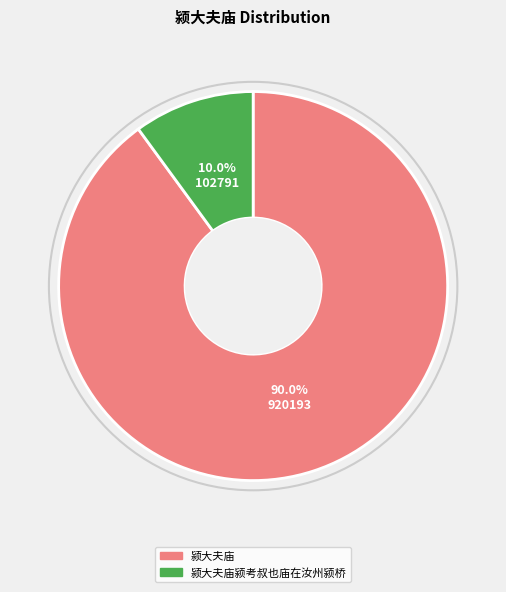

Does any single category account for the majority?

Yes